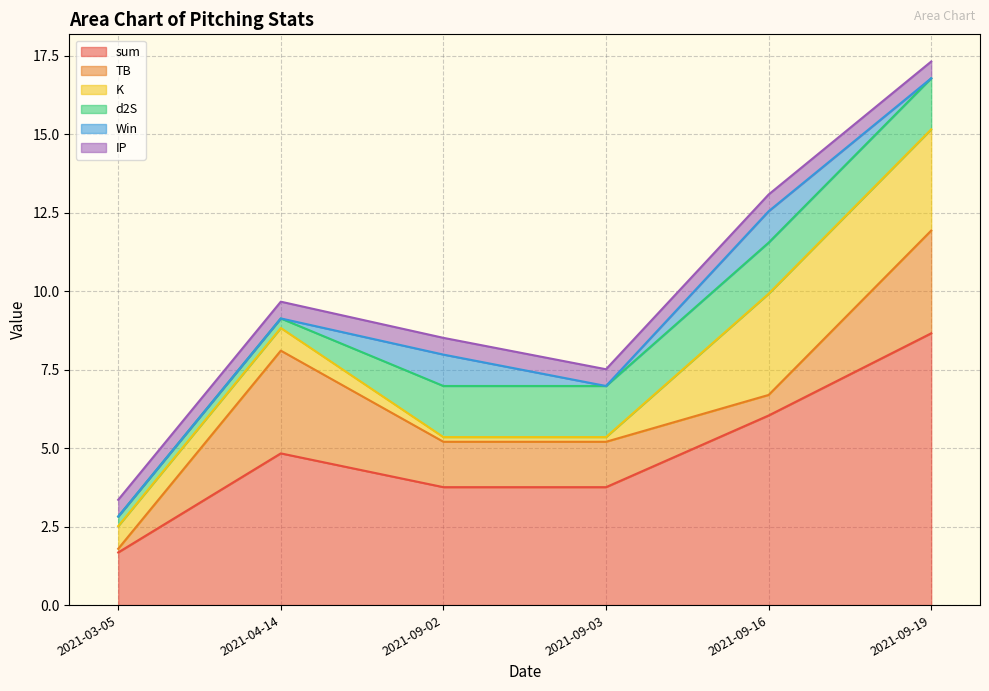

Reading left to right, what are all the values shown in this chart?

sum: 1.7	4.8	3.8	3.8	6.0	8.7
TB: 0.1	3.3	1.4	1.4	0.7	3.3
K: 0.7	0.7	0.1	0.1	3.2	3.2
d2S: 0.3	0.3	1.6	1.6	1.6	1.6
Win: 0.0	0.0	1.0	0.0	1.0	0.0
IP: 0.5	0.5	0.5	0.5	0.5	0.5